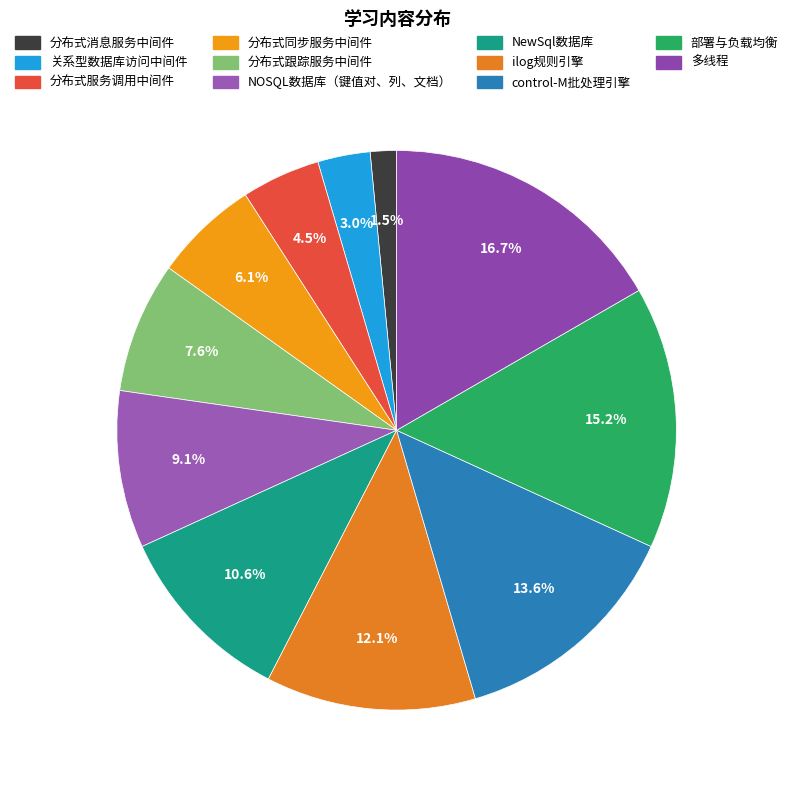

Approximately how many times larger is the value at ilog规则引擎 compared to control-M批处理引擎?

0.9